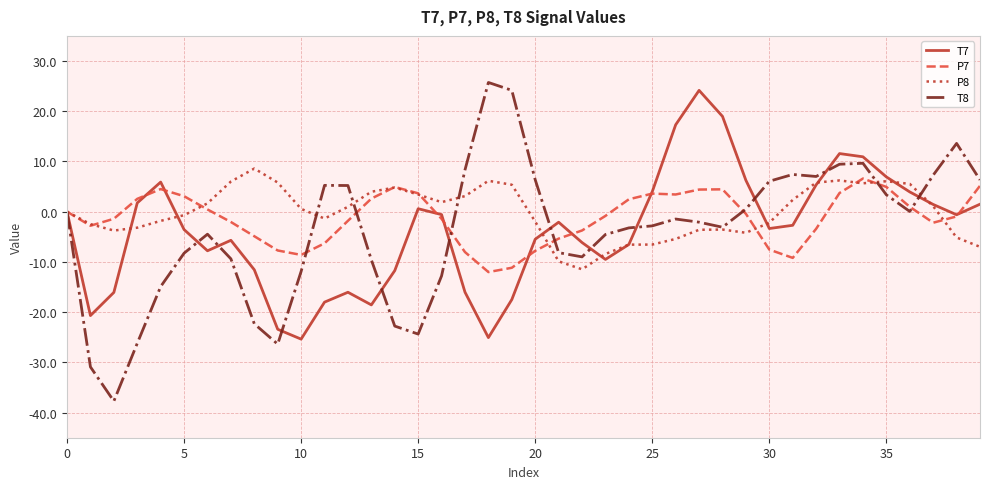

Which series has the widest spread of values?

T8